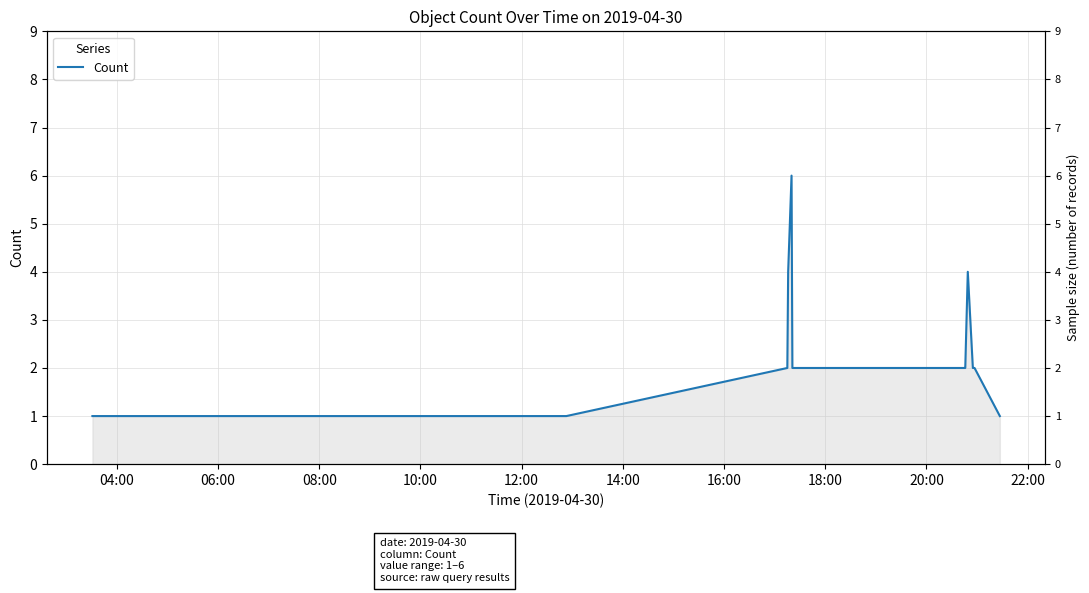

Reading left to right, extract all data points from this chart.

1	1	1	2	4	6	2	2	2	4	2	2	2	1